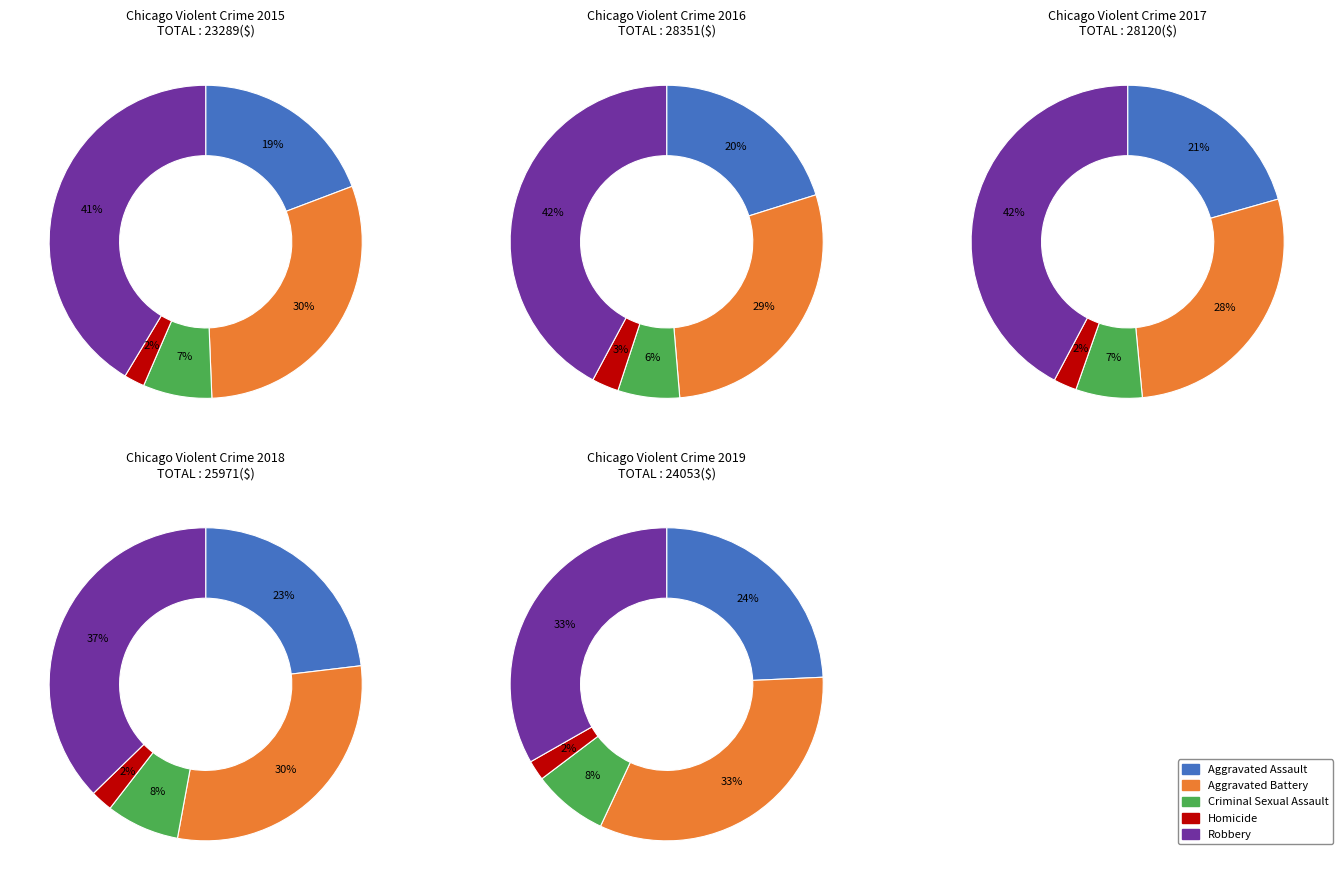

The Criminal Sexual Assault slice represents 21% of the pie. True or false?

False